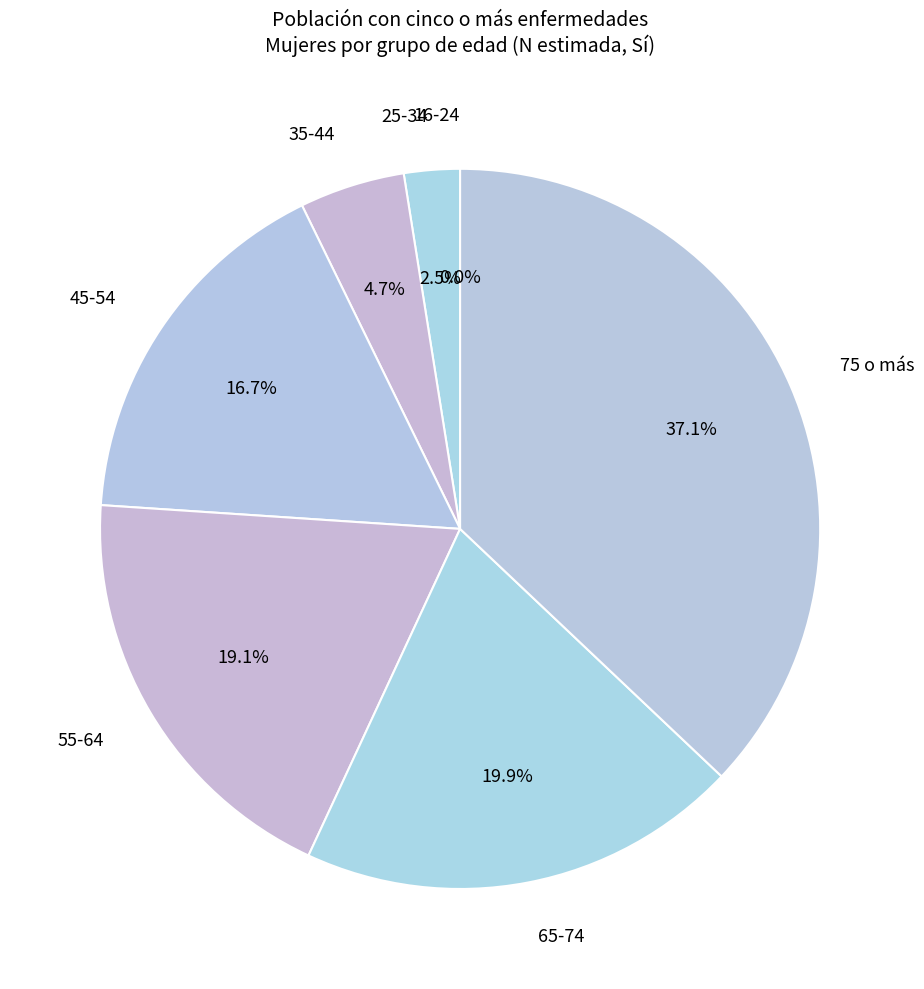

Which has a higher value, 45-54 or 75 o más?

75 o más